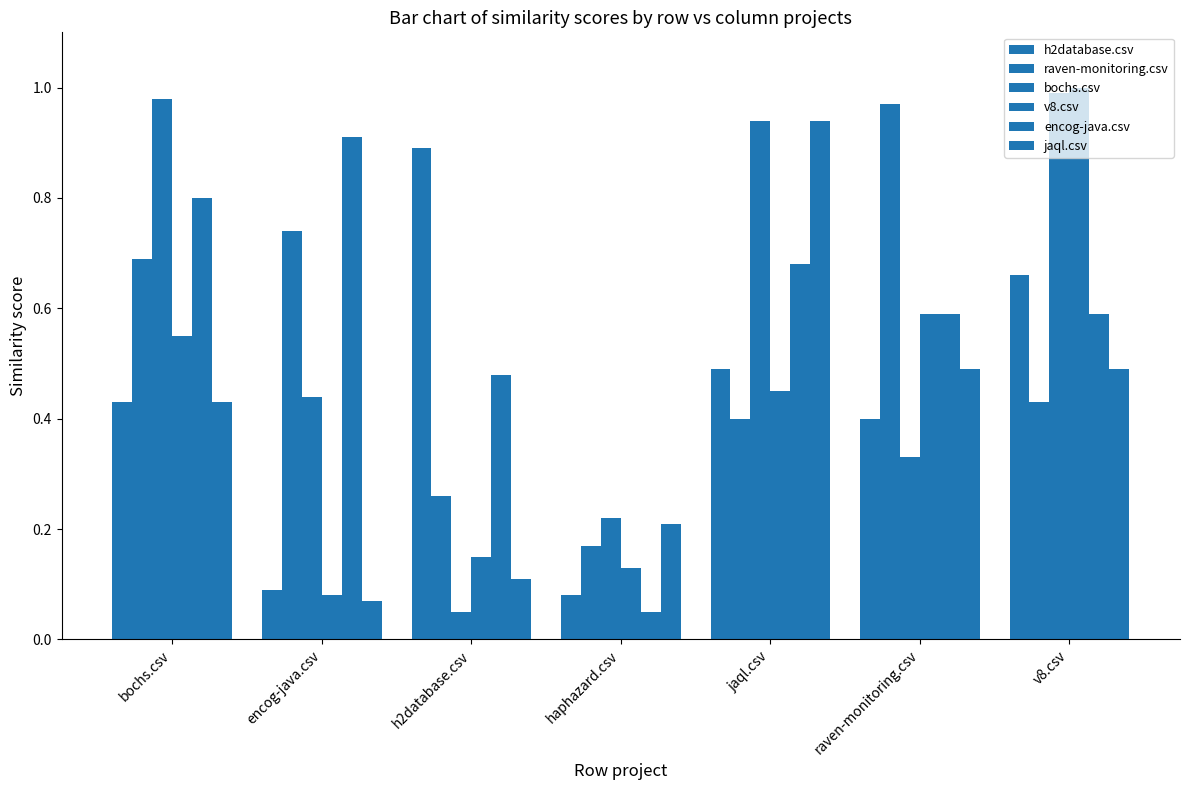

Rank the series at v8.csv from highest to lowest value.

v8.csv, bochs.csv, h2database.csv, encog-java.csv, jaql.csv, raven-monitoring.csv